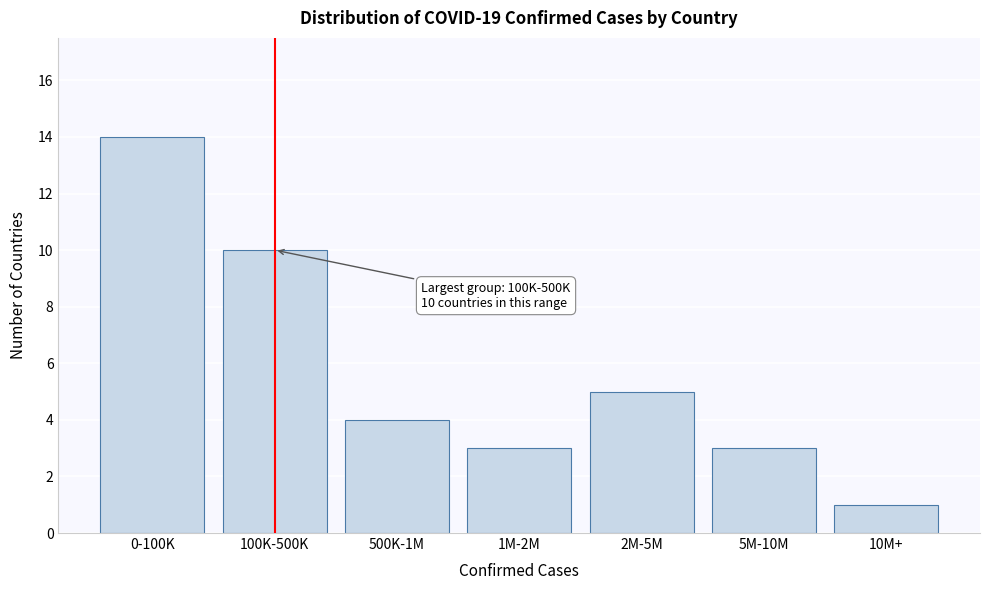

Reading left to right, list all the values displayed in this chart.

0-100K=14	100K-500K=10	500K-1M=4	1M-2M=3	2M-5M=5	5M-10M=3	10M+=1